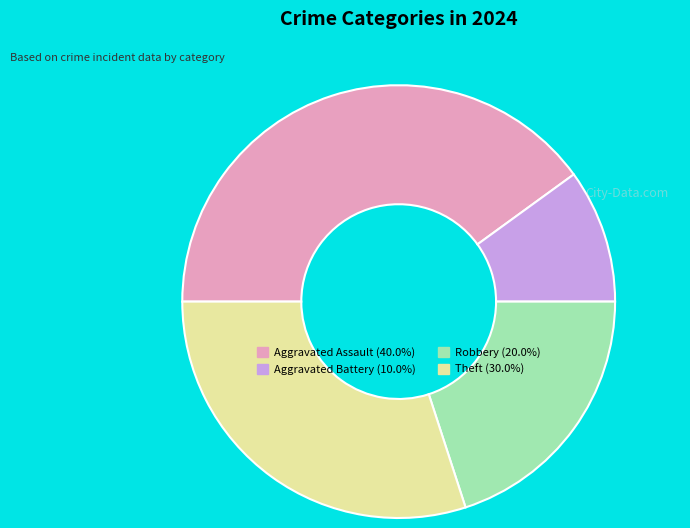

Does any single category account for the majority?

No